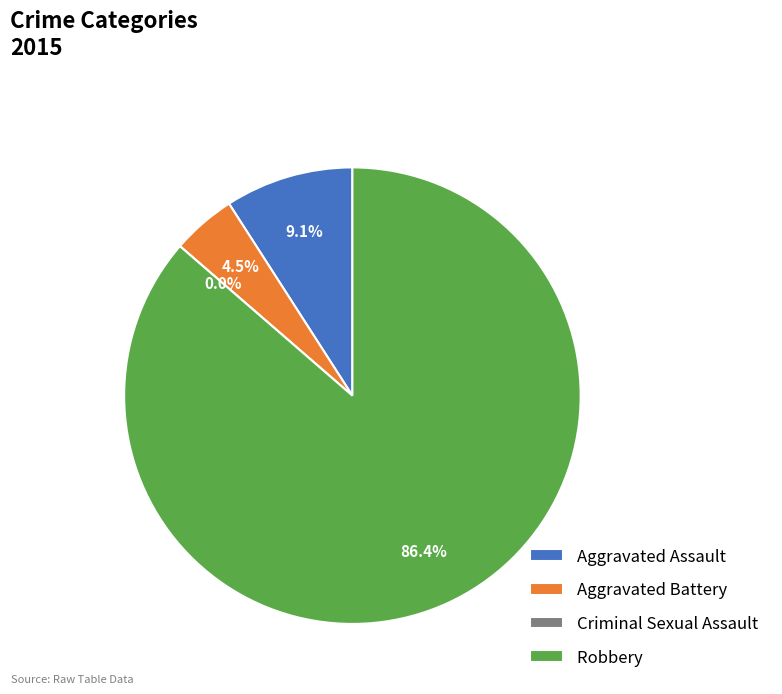

Is it true that Aggravated Battery is 15% of the pie?

False